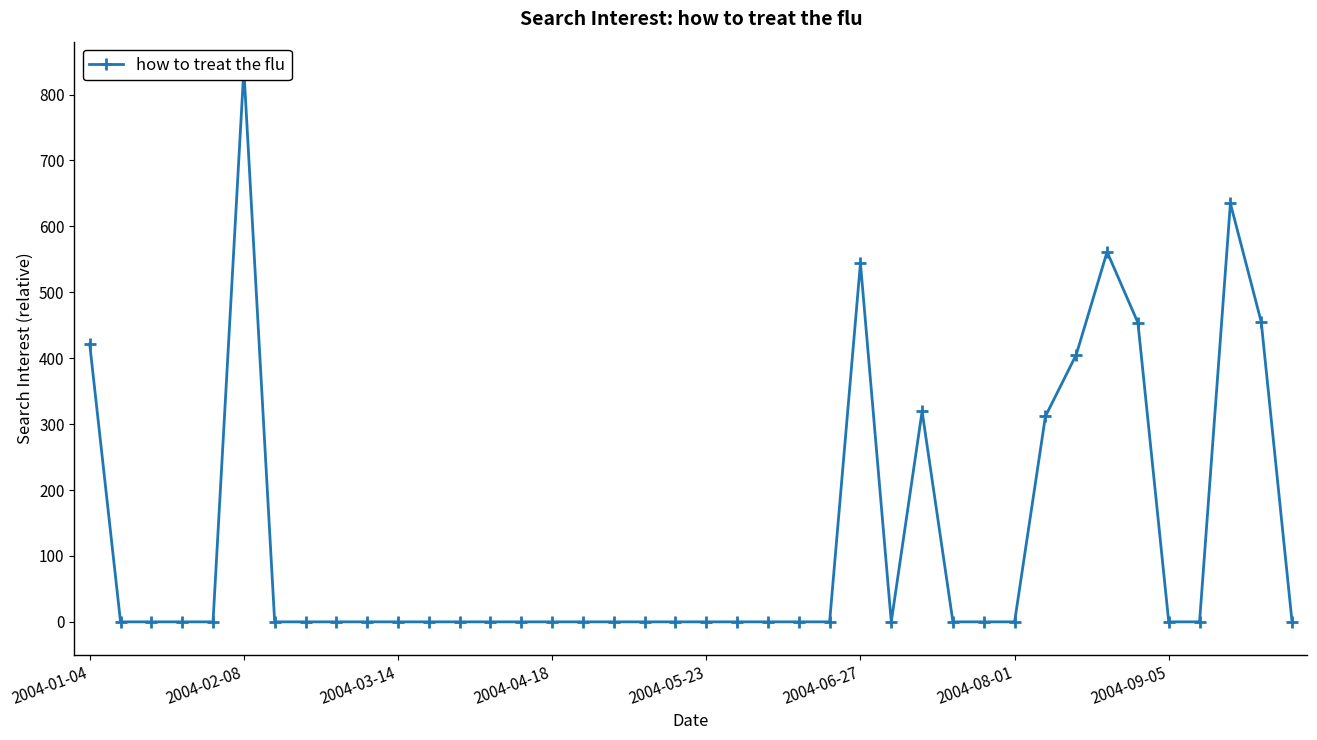

Is it true that the value at 2004-09-05 is 581.4?

False